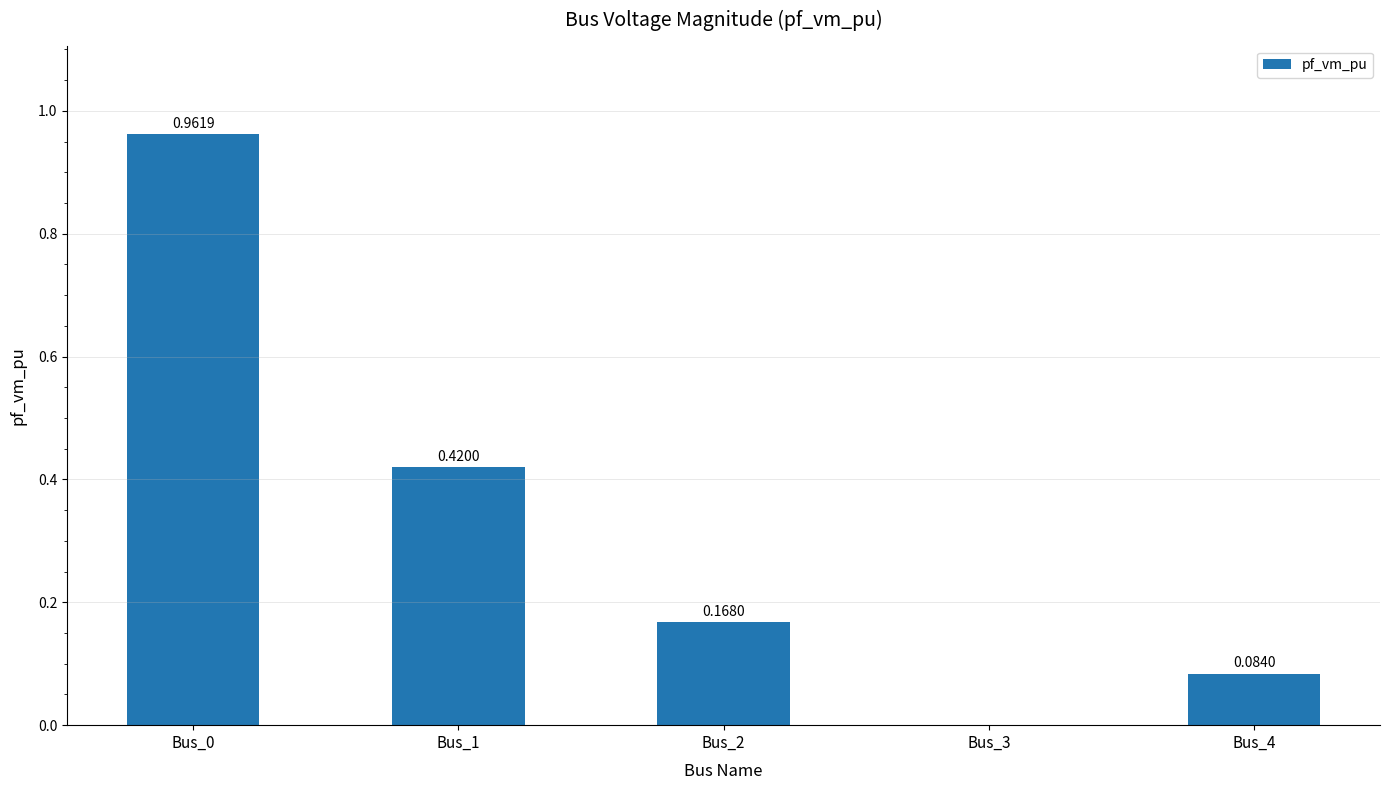

What is the sum of all values?

1.6